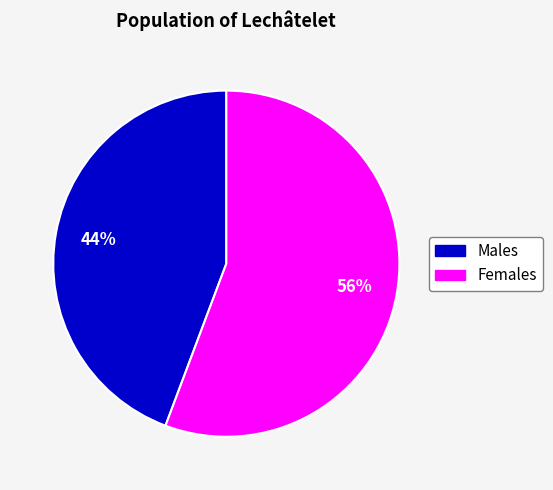

To the nearest percent, what is the average slice percentage?

50%